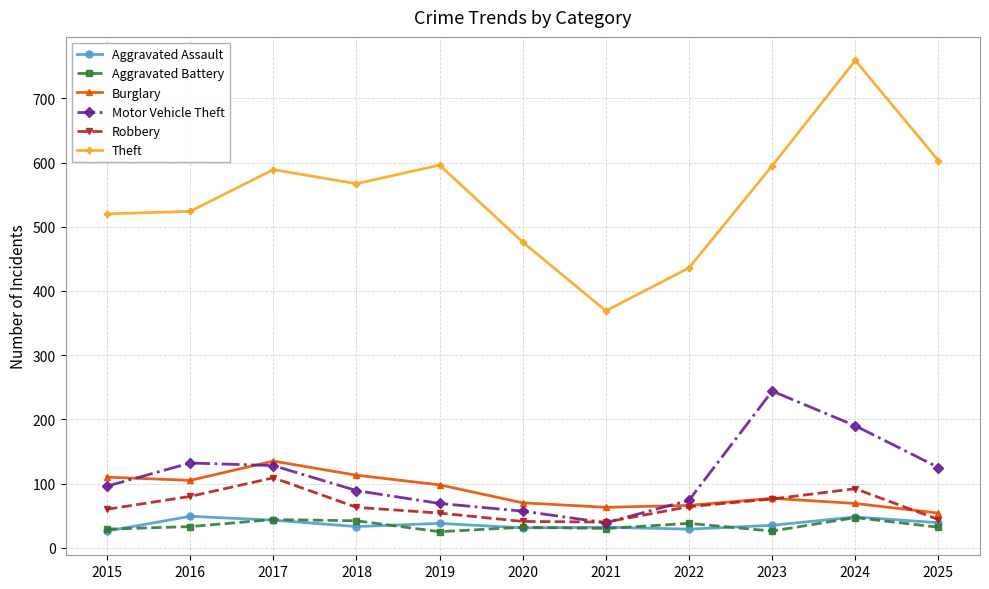

True or false: Aggravated Battery has more than 0 points higher than both neighbors.

True